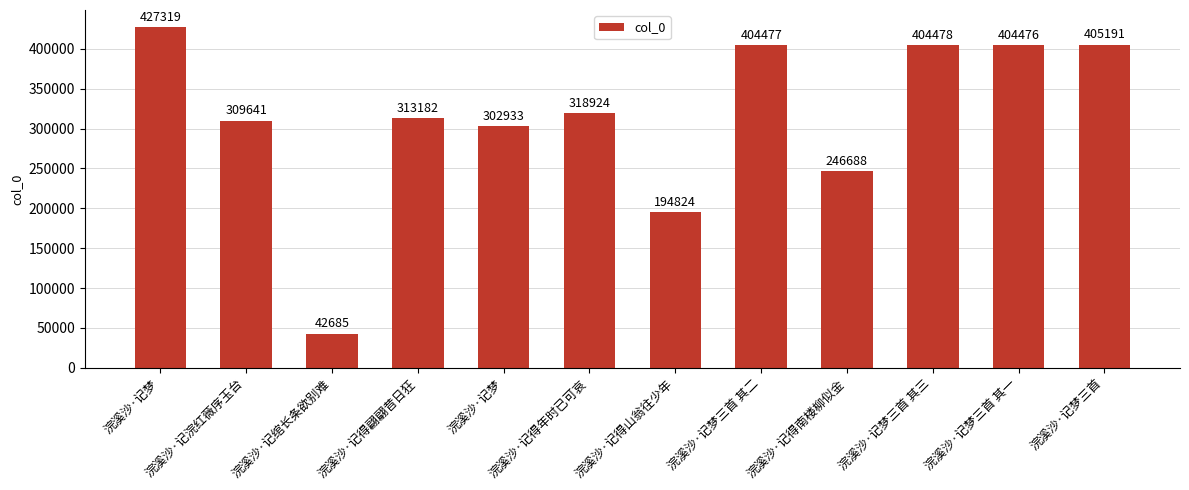

Which label corresponds to the smallest value in the chart?

浣溪沙·记绾长条欲别难